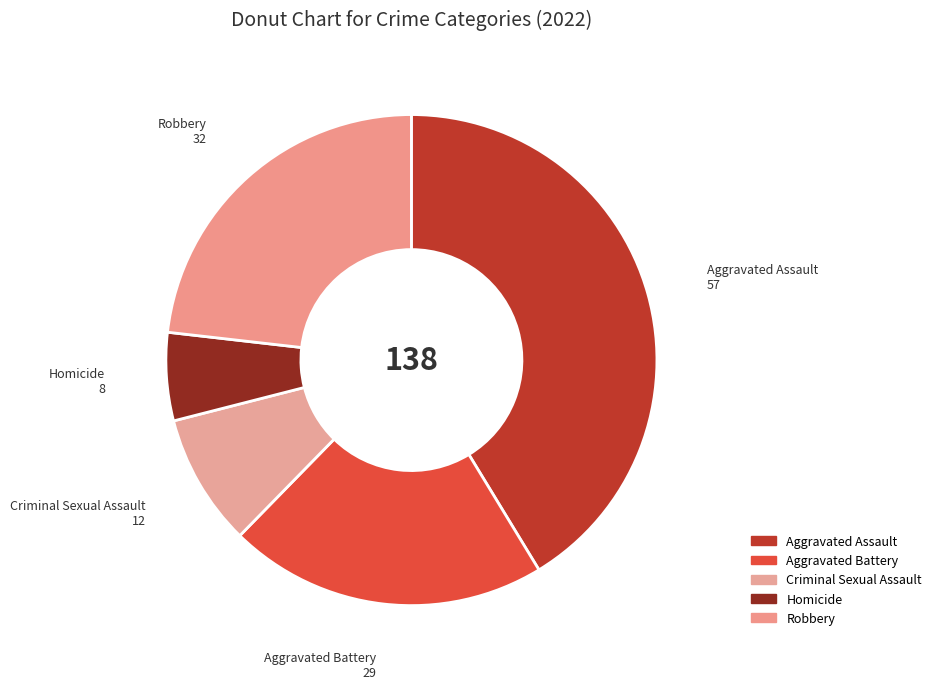

Rank the categories by value from lowest to highest.

Homicide, Criminal Sexual Assault, Aggravated Battery, Robbery, Aggravated Assault